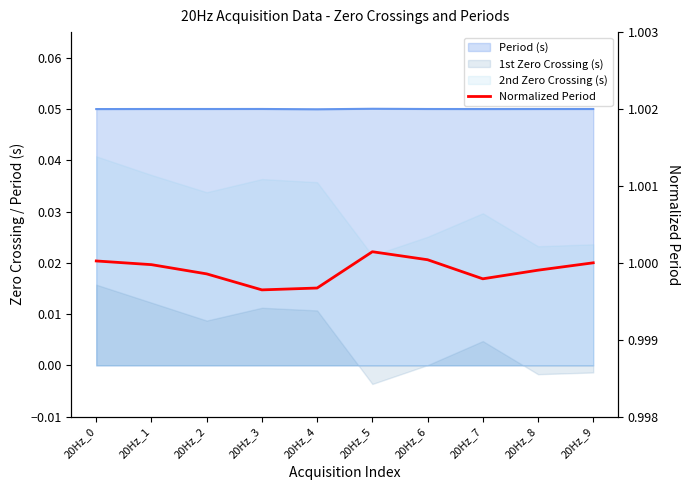

At which category does the chart reach its peak across all series?

20Hz_5